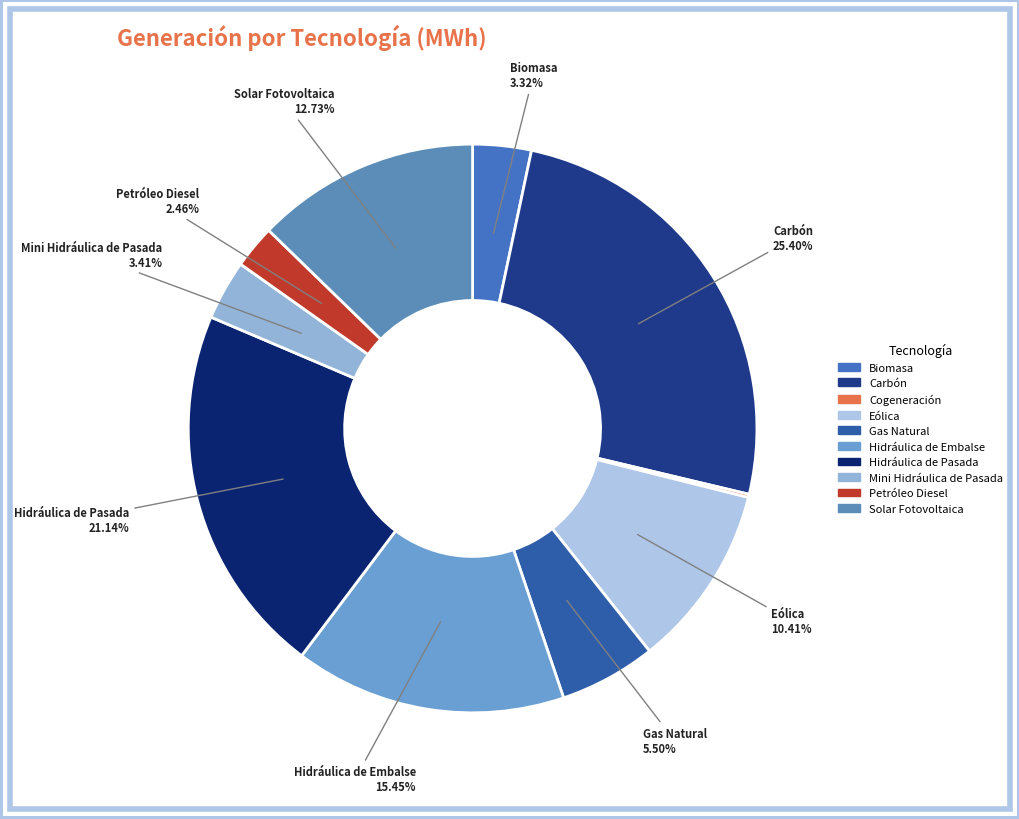

Between Solar Fotovoltaica and Hidráulica de Pasada, which is larger?

Hidráulica de Pasada